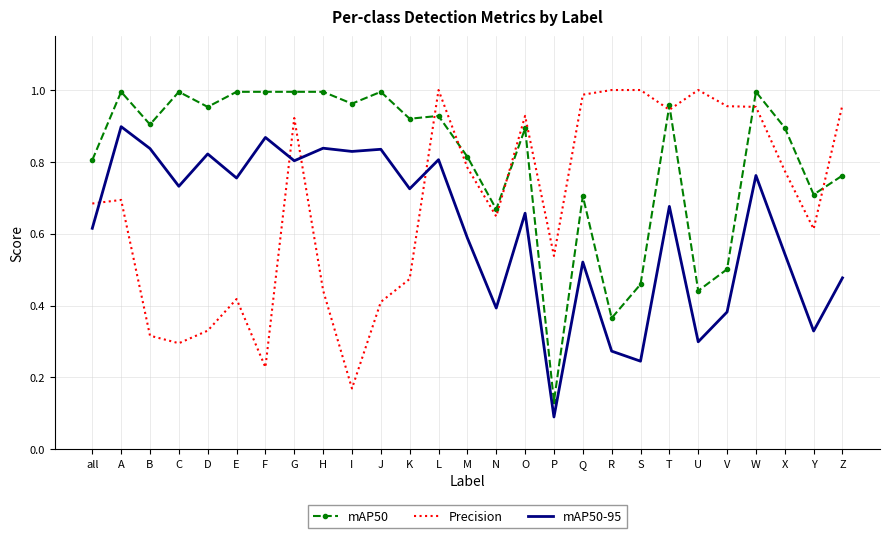

Between M and R, which series saw the biggest shift?

mAP50